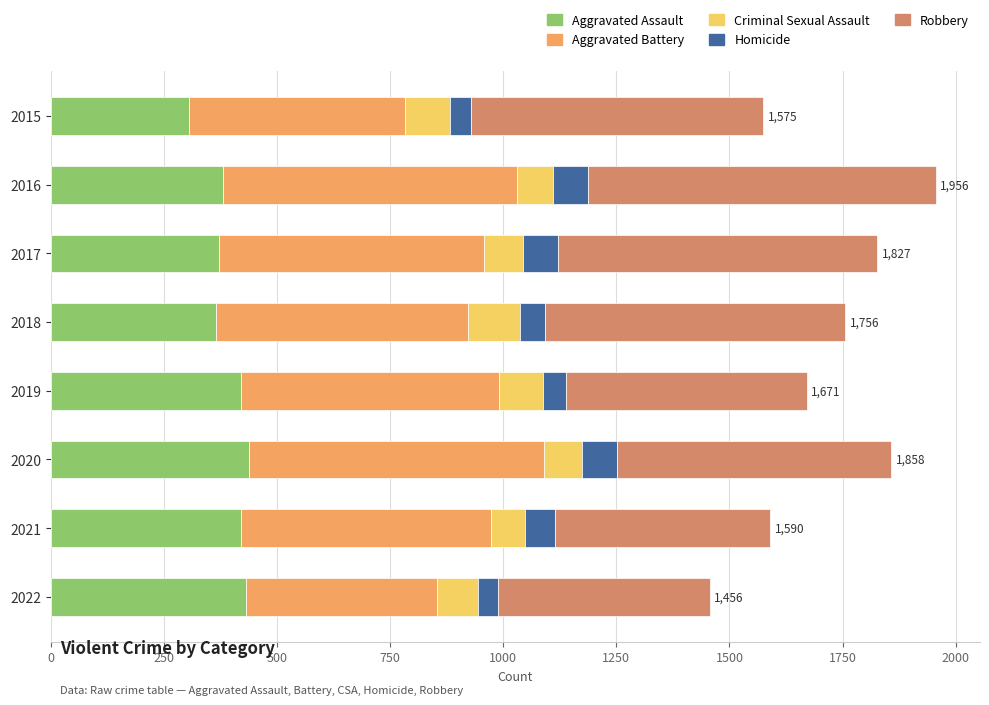

The value of Aggravated Assault at 2016 is 603. True or false?

False